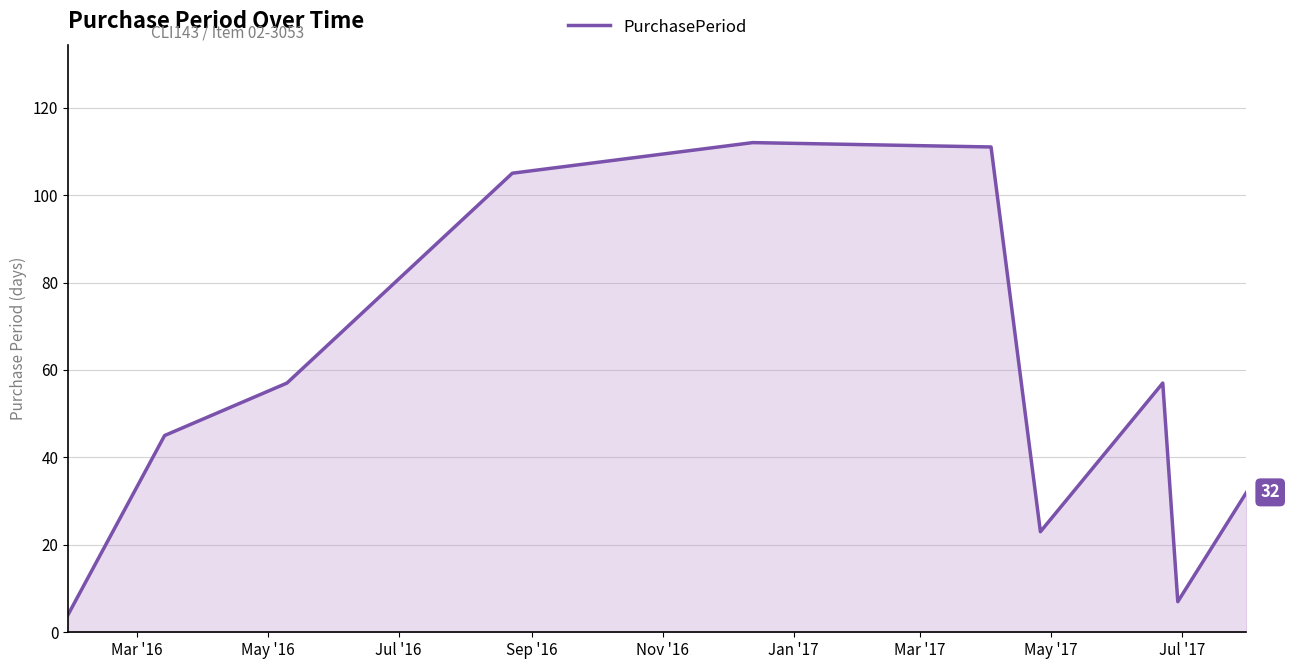

What is the maximum value shown in the chart?

112